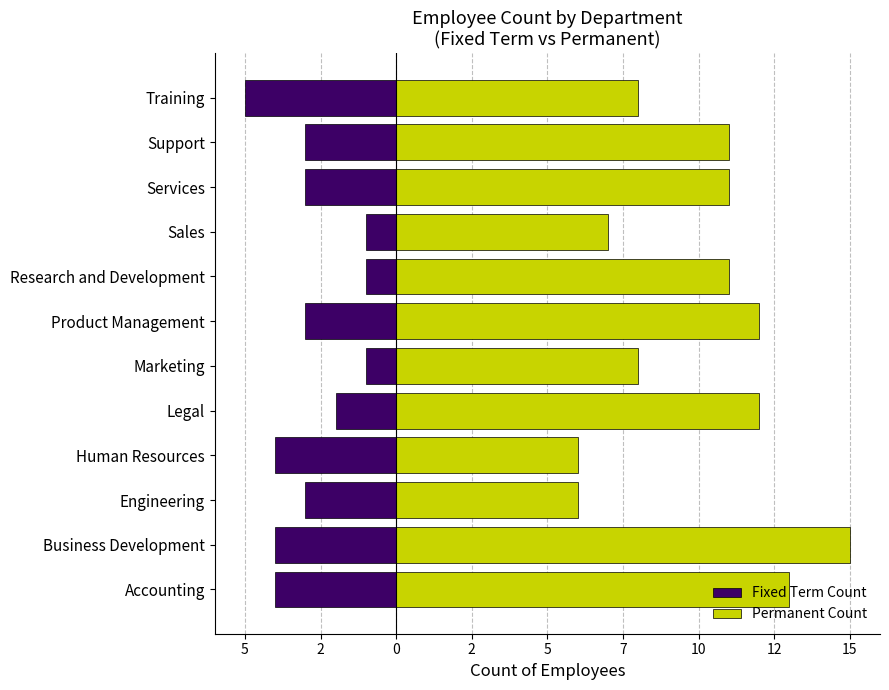

How many bars are there in each group?

2